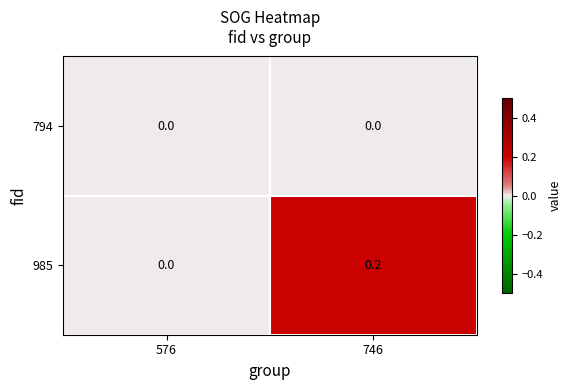

Rank the series by their average value, from lowest to highest.

794, 985